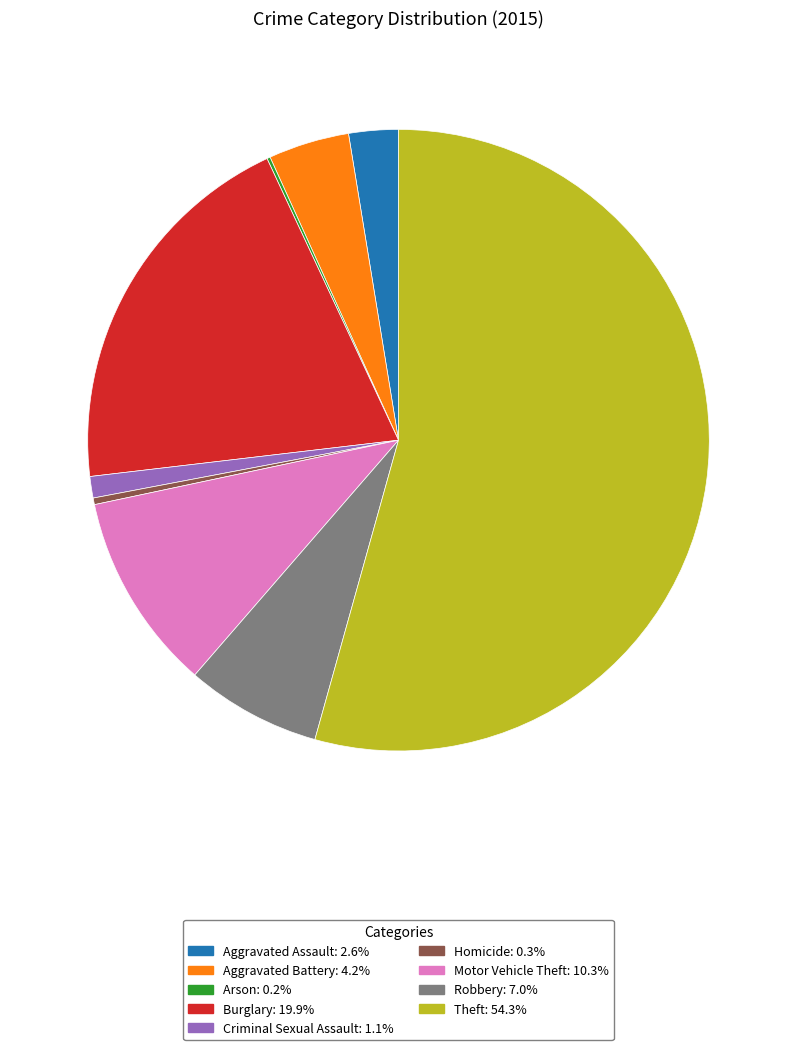

Is it true that Burglary is 20% of the pie?

True